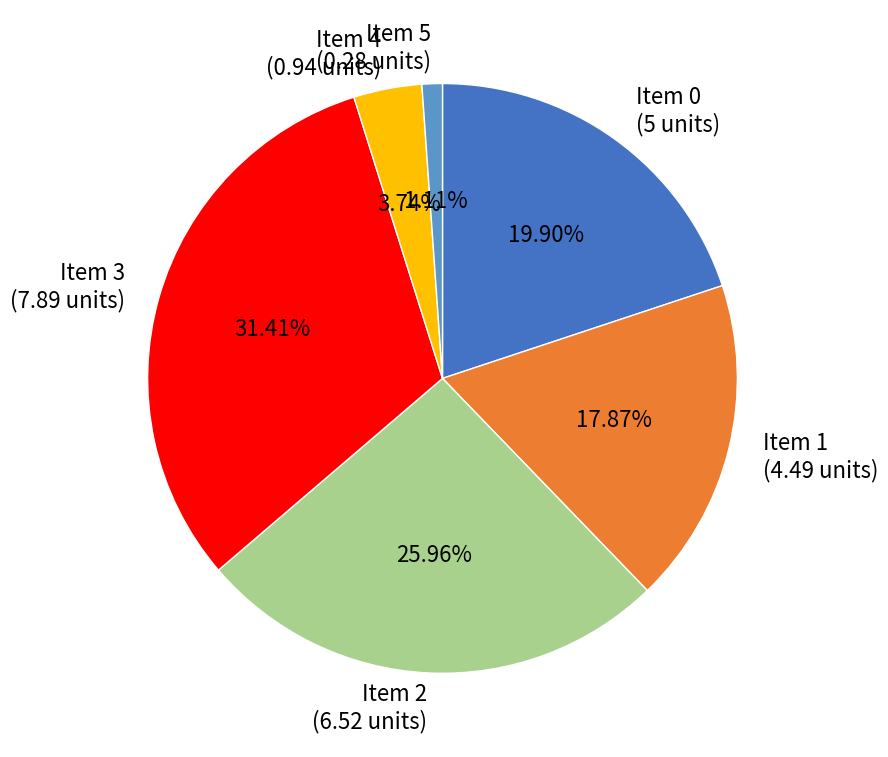

Is there a majority slice in this chart?

No